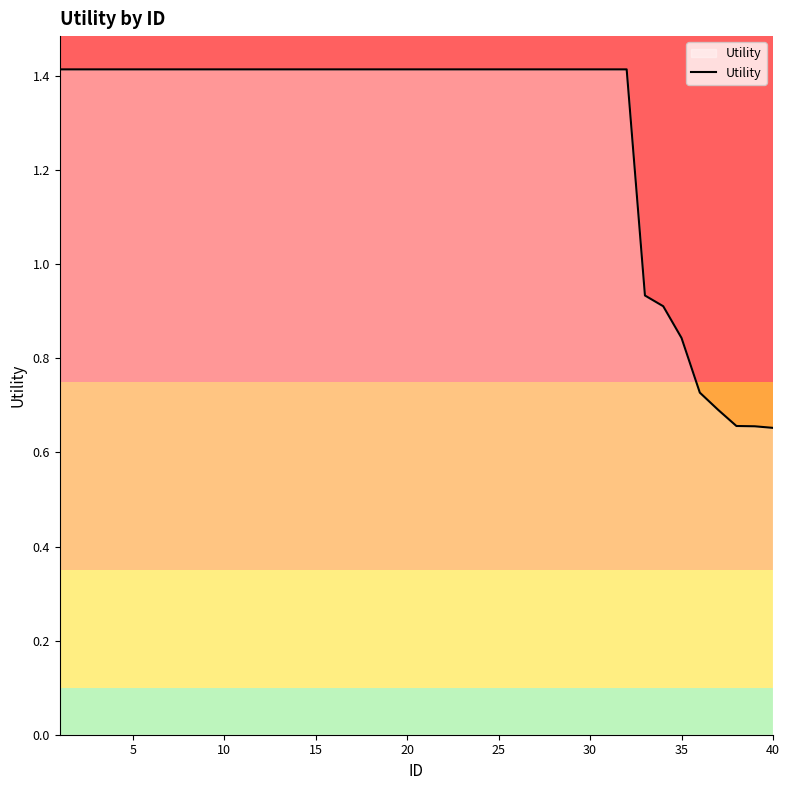

What is the sum of all values?

51.3